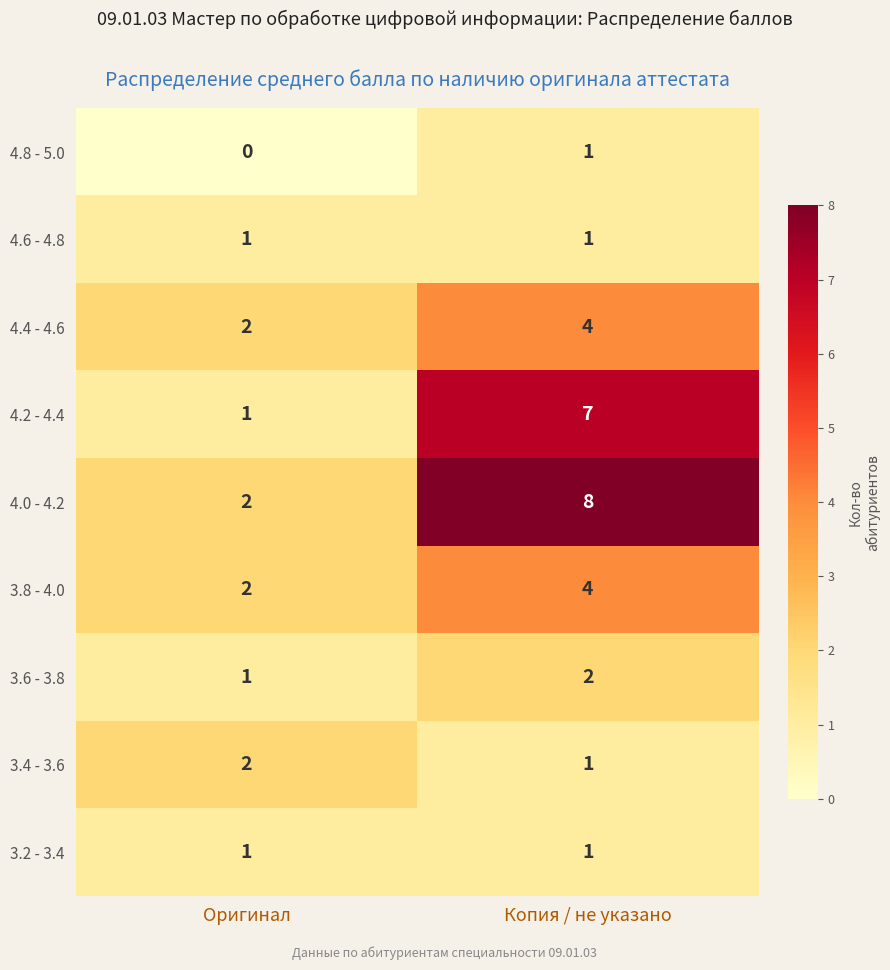

What is the sum of the 4.2 - 4.4 values at Копия / не указано and Оригинал?

8